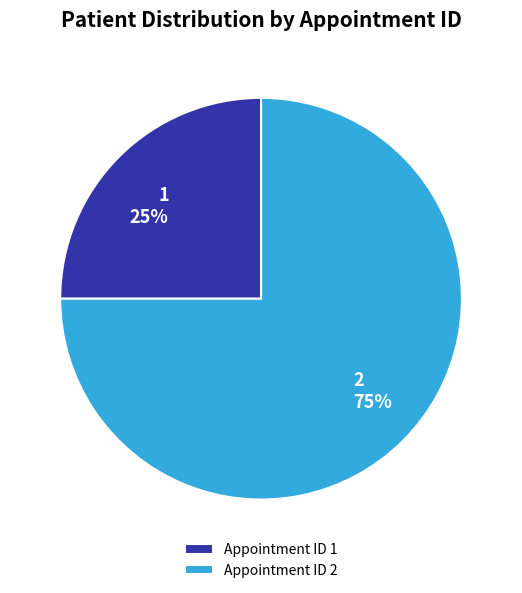

Do Appointment ID 1 and Appointment ID 2 together represent more than half of the pie?

Yes